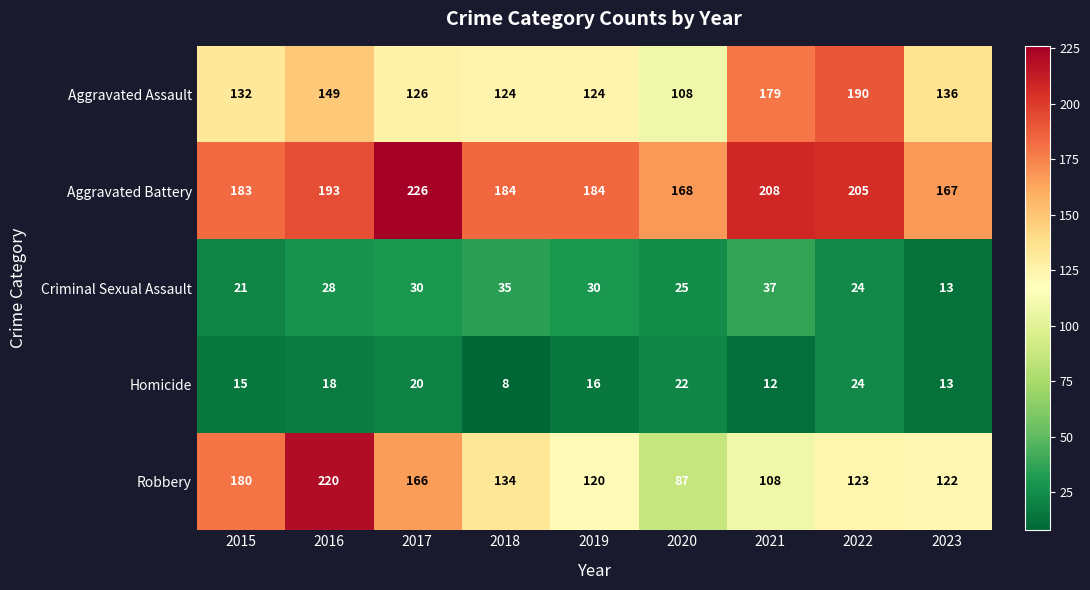

At which category is the sum across all series the highest?

2016